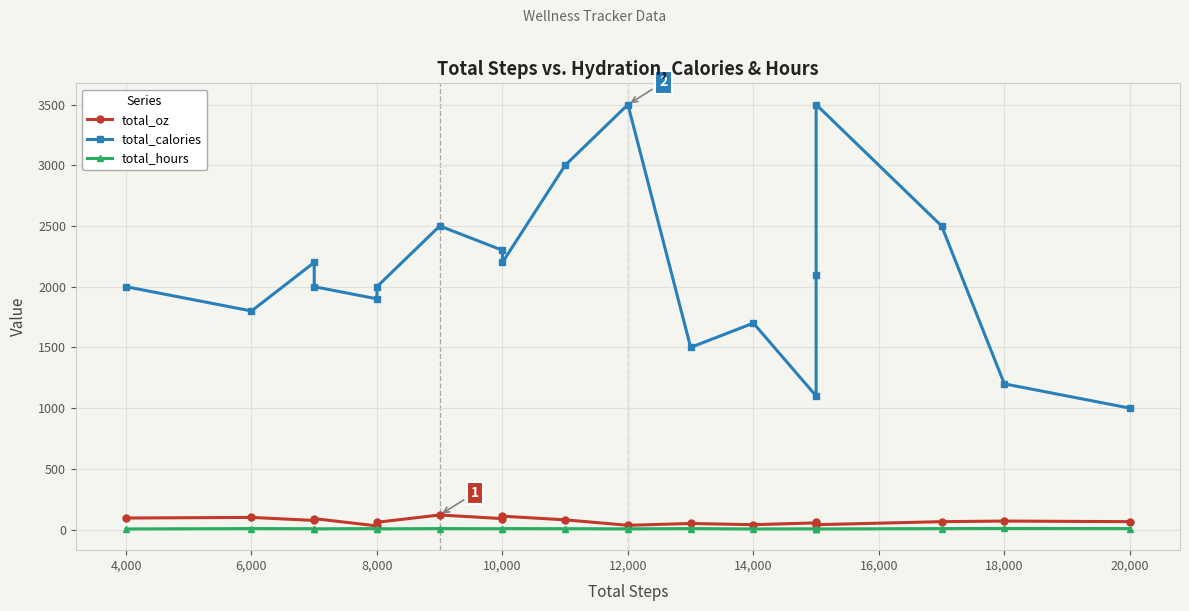

What is the lowest value of the total_calories series?

1000